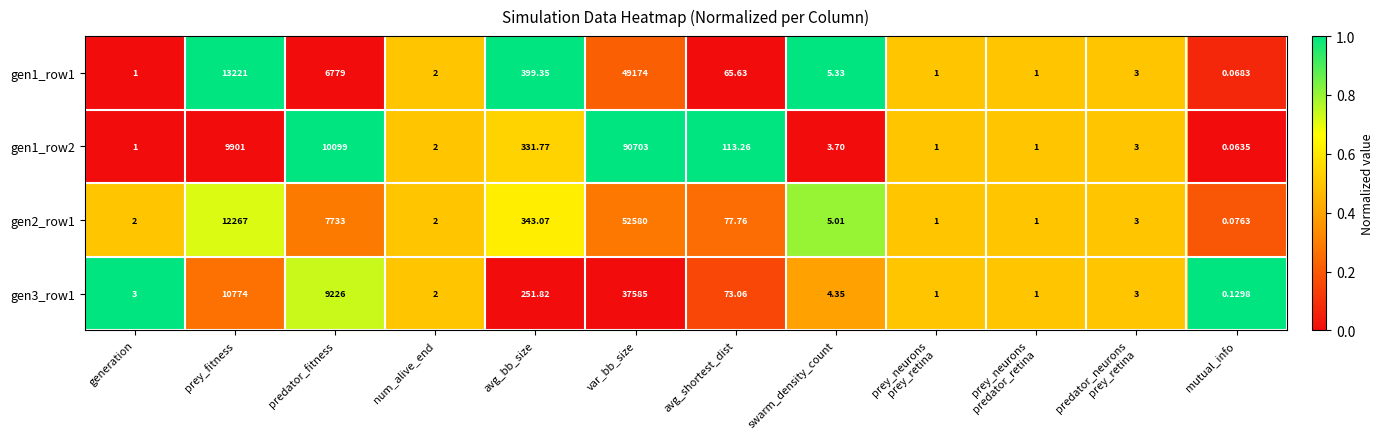

At which category is the sum across all series the highest?

var_bb_size